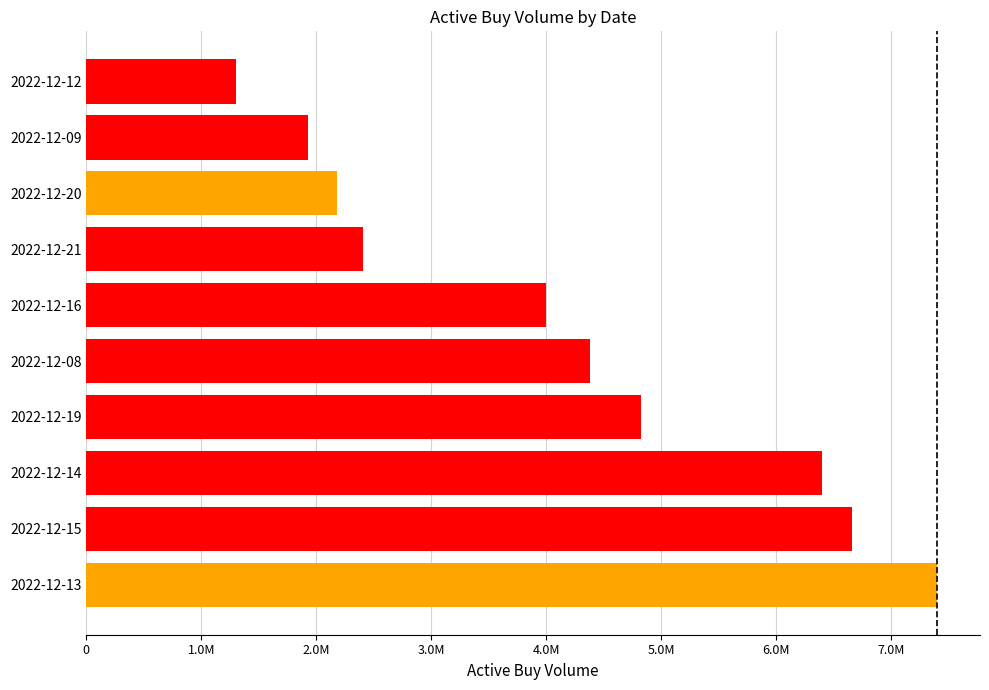

At which label is the value closest to 4349310?

2022-12-08